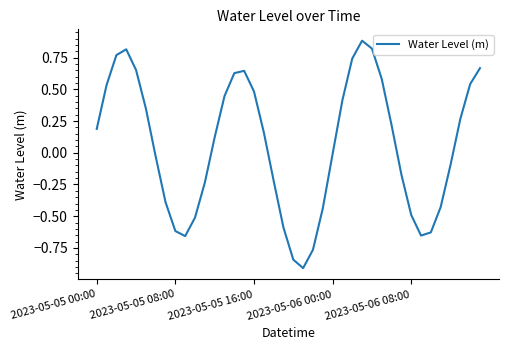

What is the minimum value shown in the chart?

-0.9